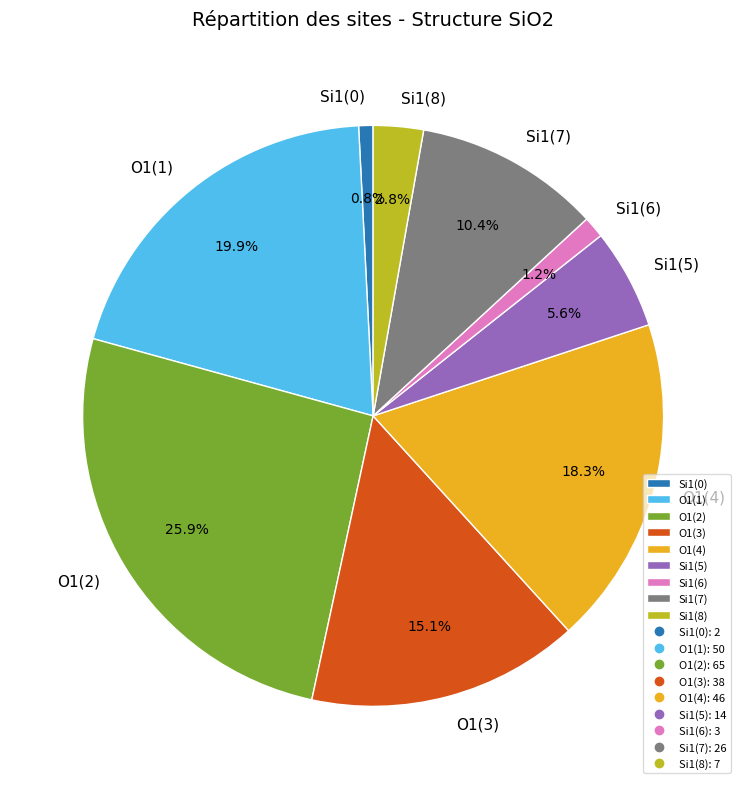

Which has a higher value, O1(1) or O1(2)?

O1(2)